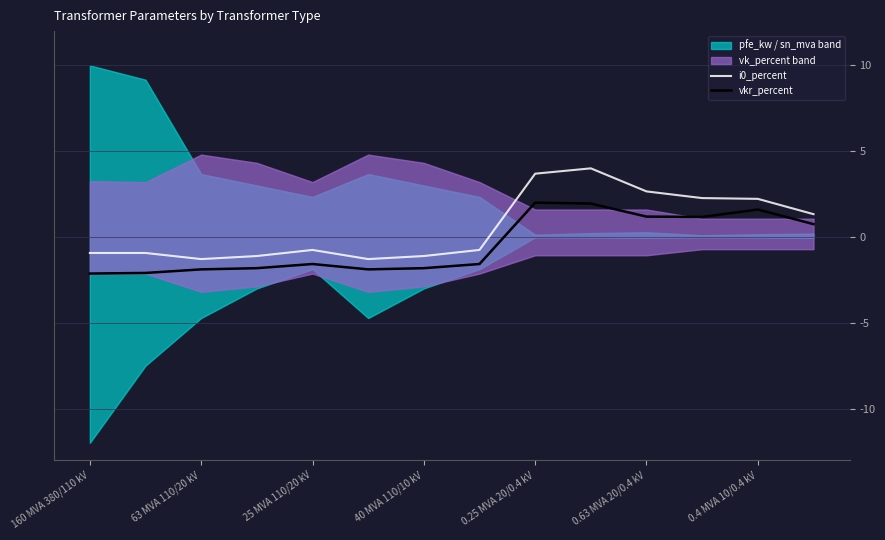

True or false: i0_percent has more than 2 points higher than both neighbors.

False